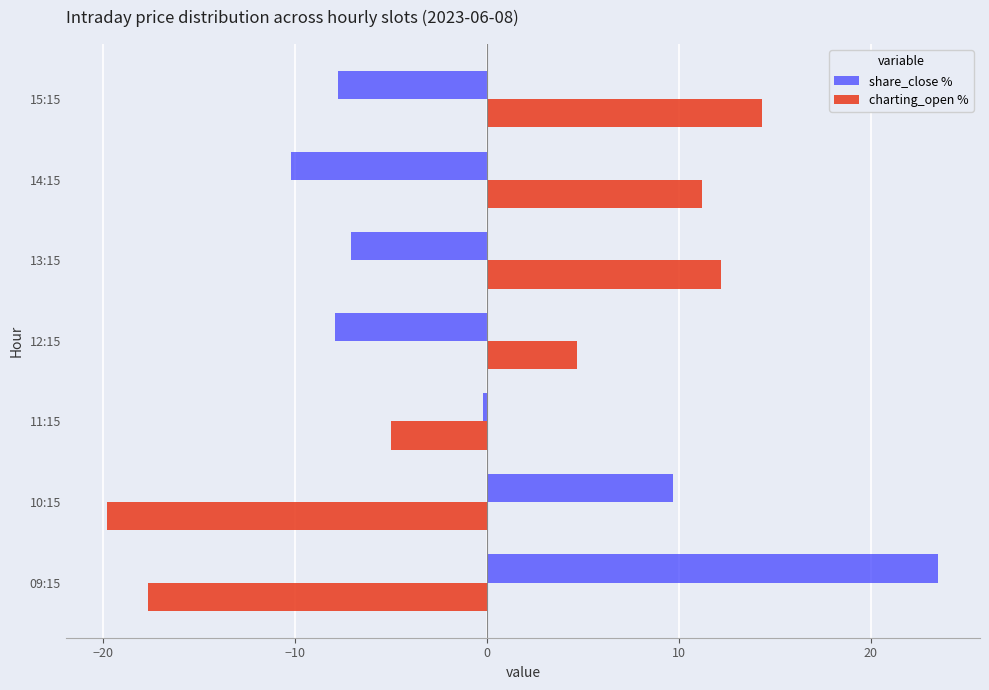

What is the spread (max minus min) of values at 12:15?

12.6